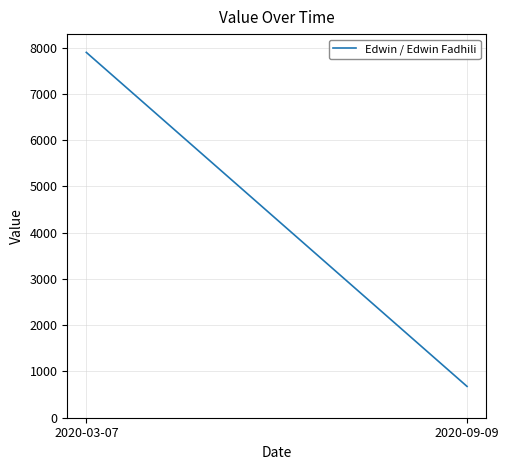

What is the average value?

4288